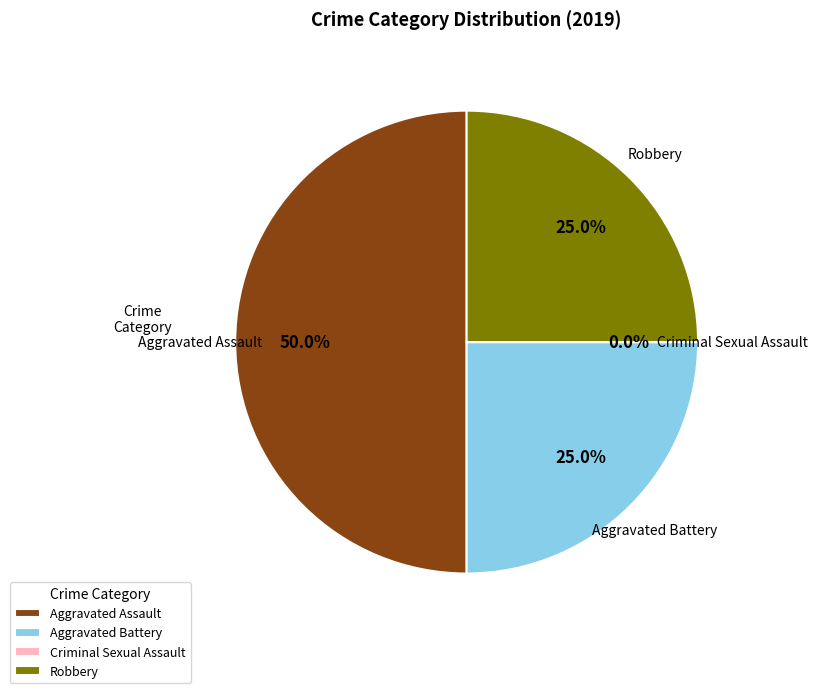

What is the smallest slice in the pie chart?

Criminal Sexual Assault